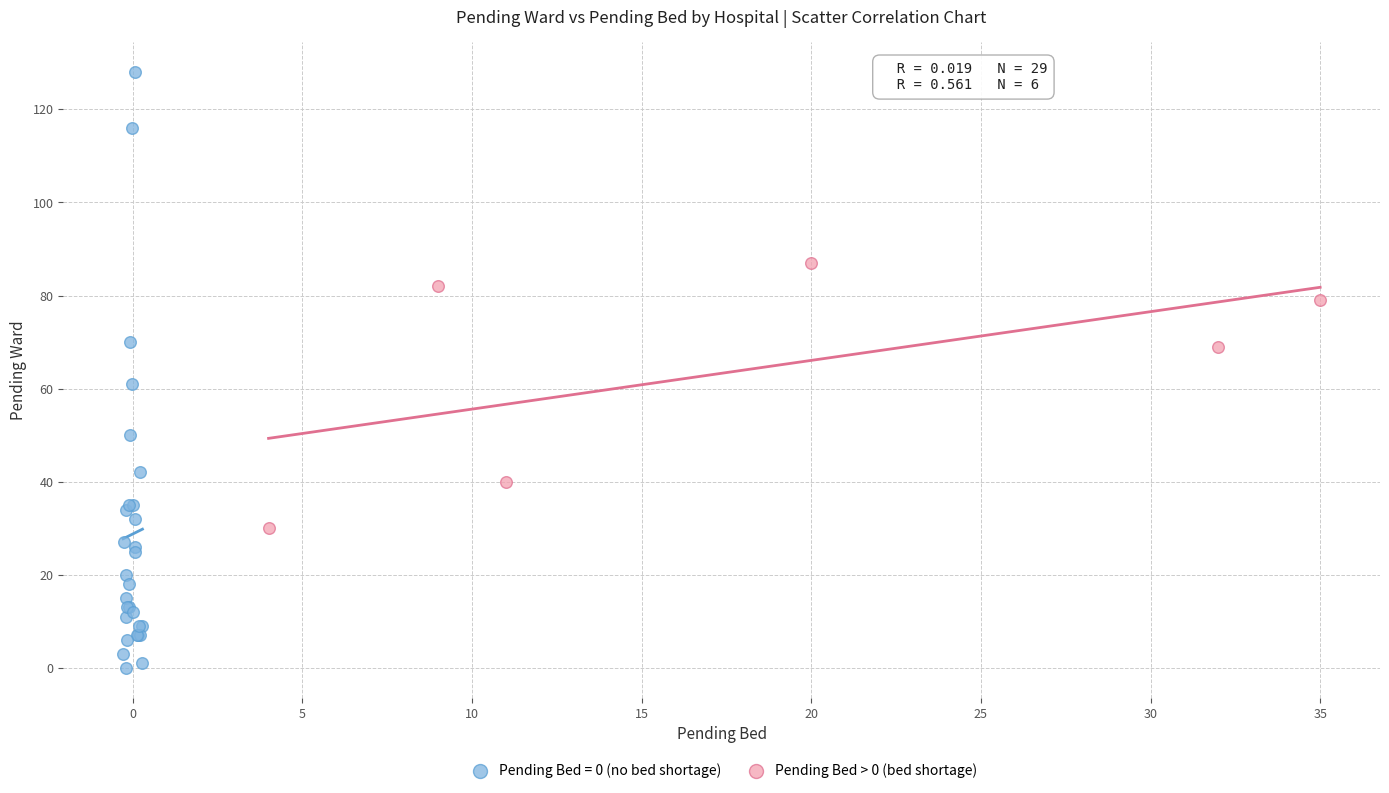

Which series reaches the minimum Y coordinate?

Pending Bed = 0 (no bed shortage)